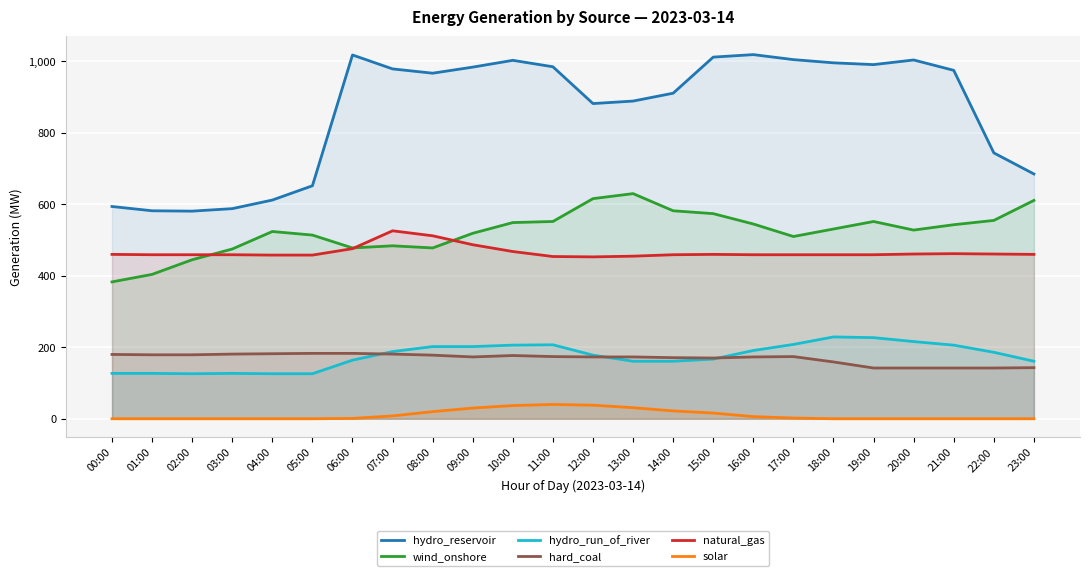

Which label corresponds to the largest value in the chart?

16:00